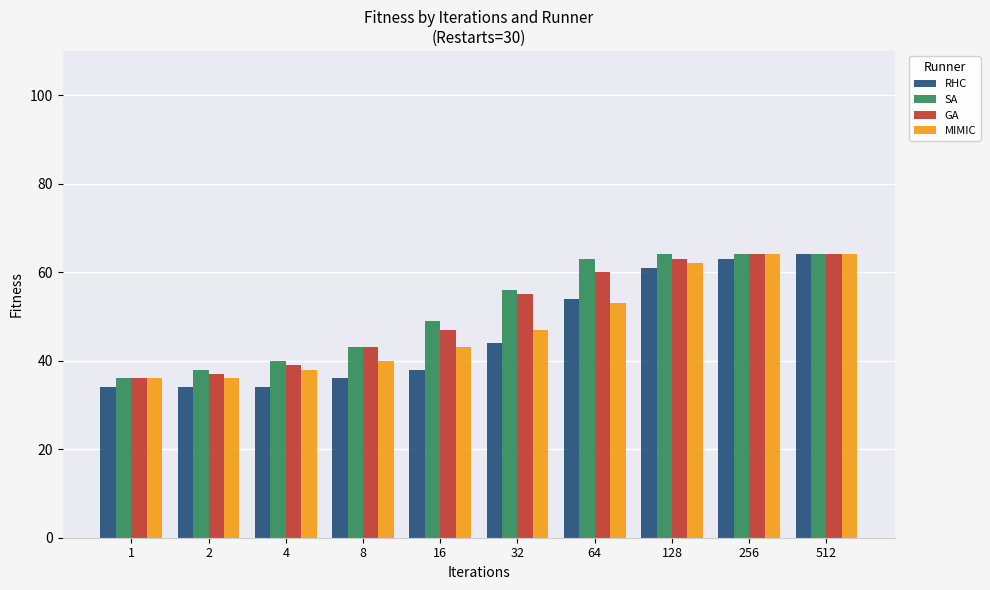

What is the value of the SA bar at the 1st from the left?

36